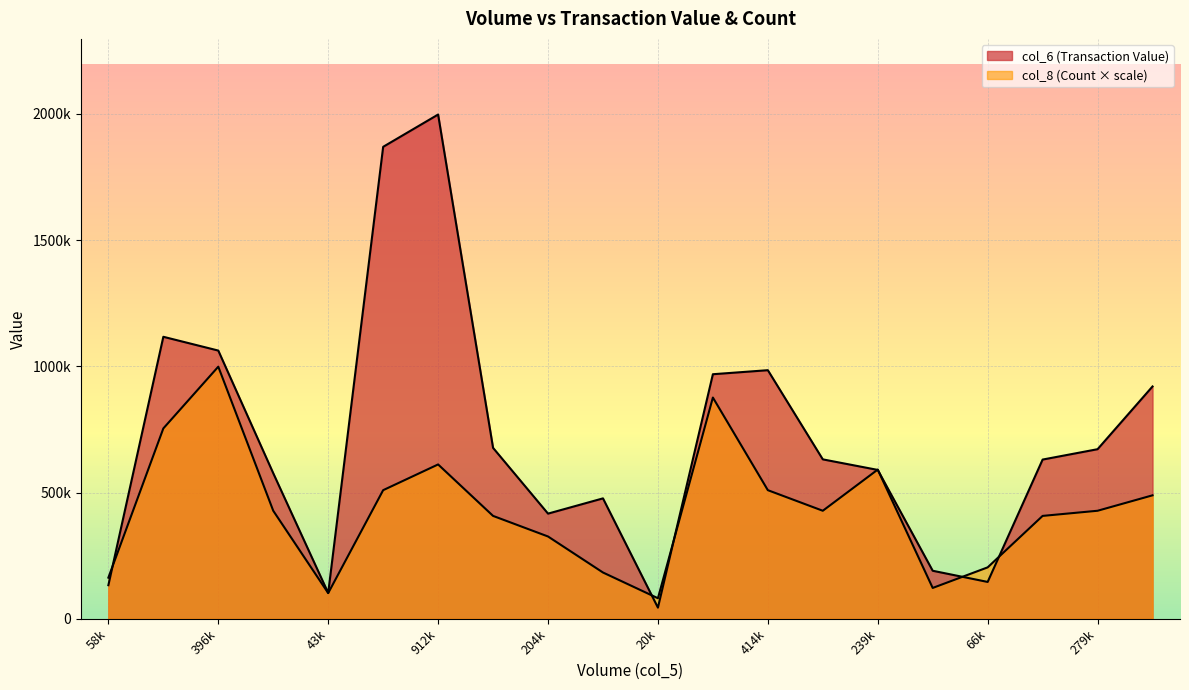

What is the label of the 2nd point from the left?

392000